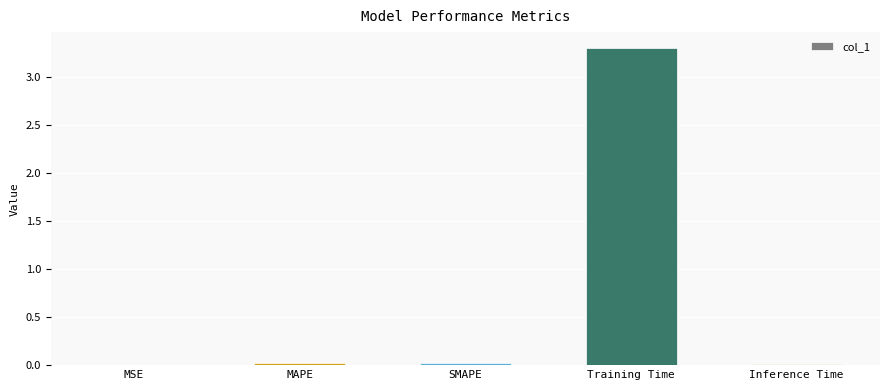

Which label corresponds to the largest value in the chart?

Training Time